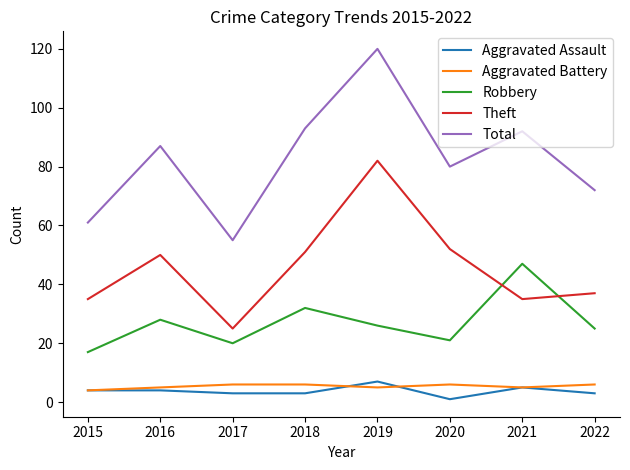

True or false: Total and Theft intersect in this chart.

False